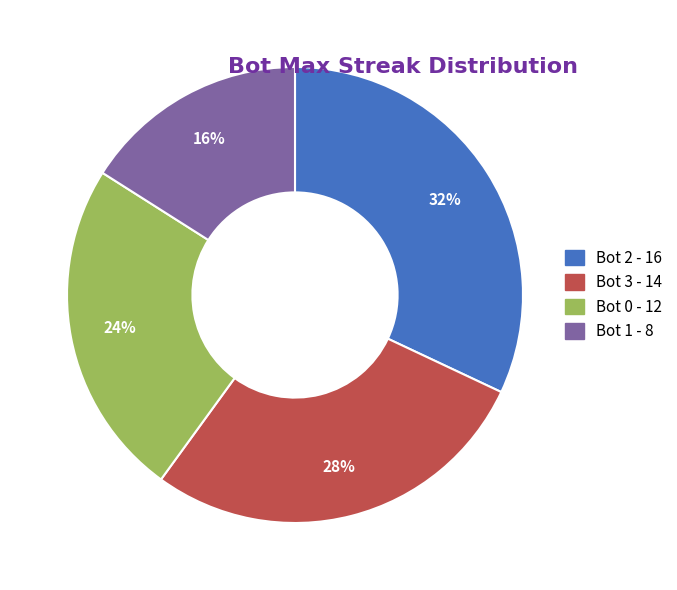

Which category has the smallest portion of the pie?

Bot 1